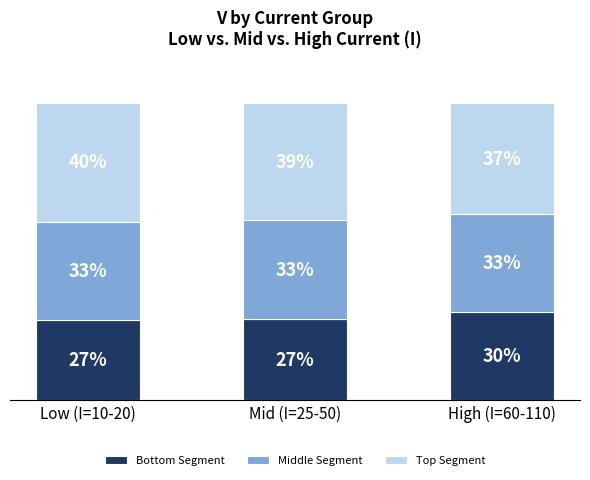

Are the bars horizontal?

No